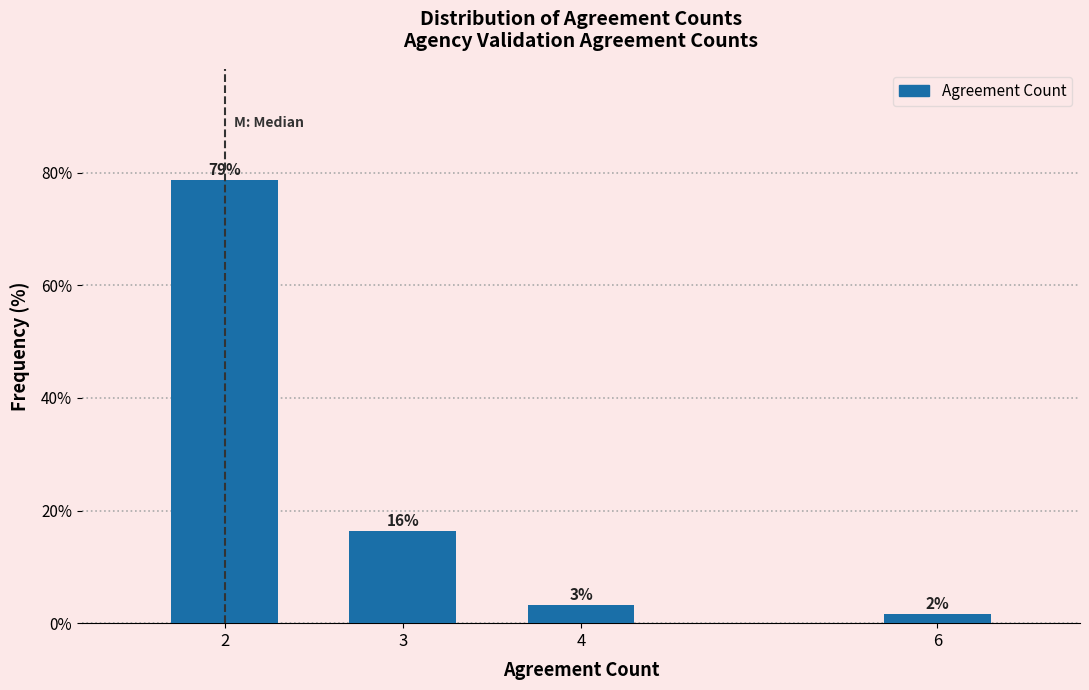

Are the bars horizontal?

No